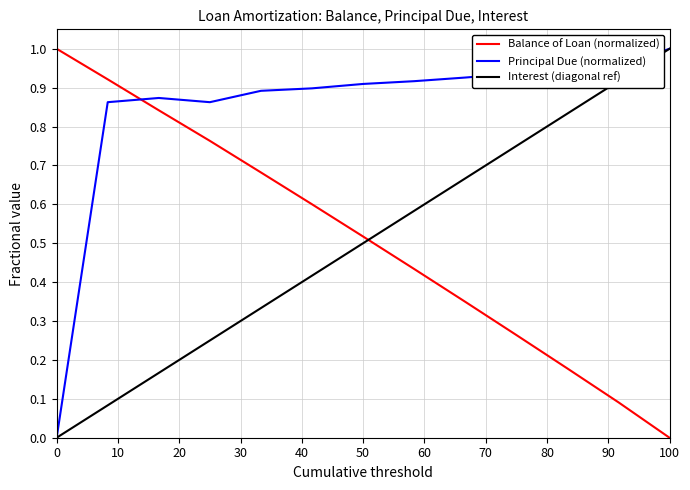

Which series has the largest total across all categories?

Principal Due (normalized)